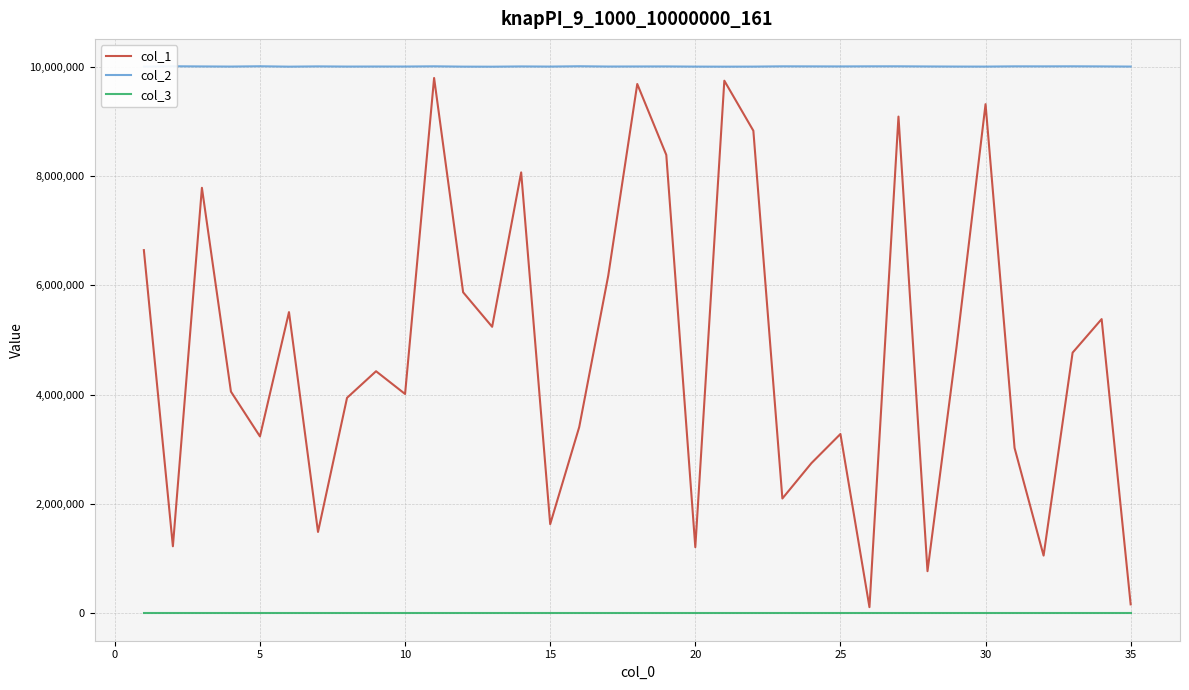

How many values in the col_2 series are below 10005150?

17